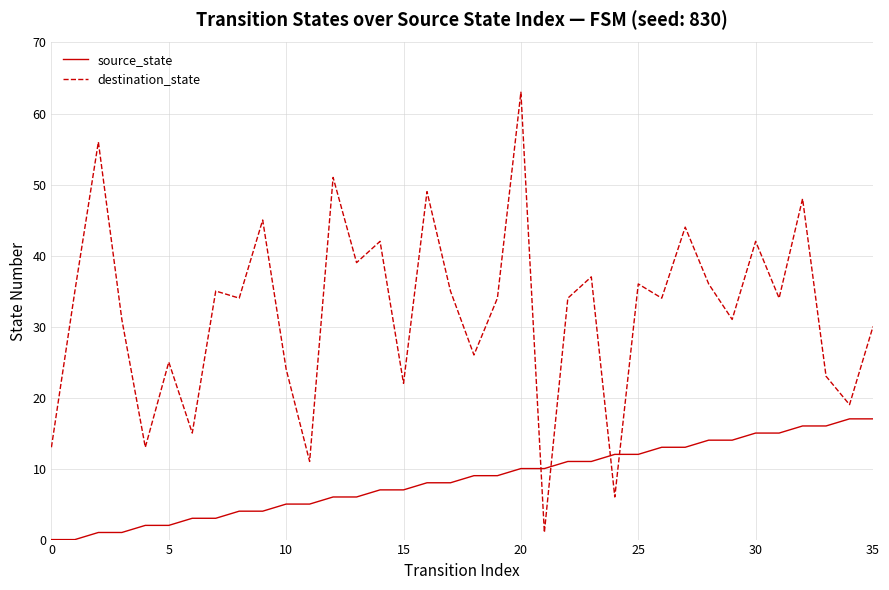

What is the highest value of the destination_state series?

63